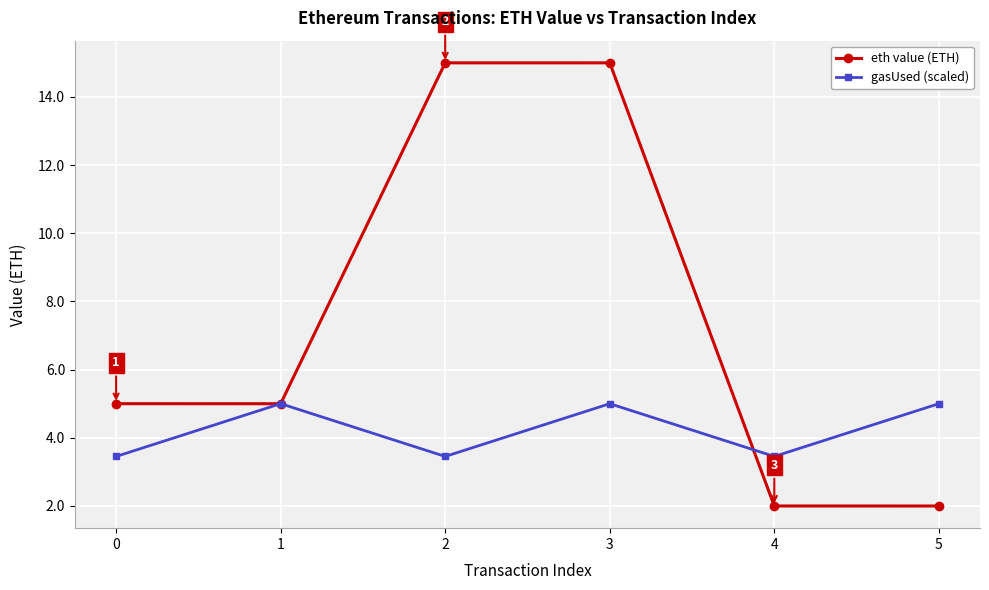

At which category is the sum across all series the highest?

3